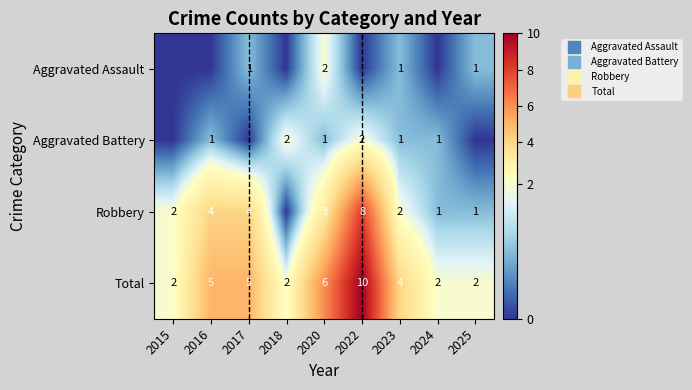

The Total series shows 2 at 2024. True or false?

True